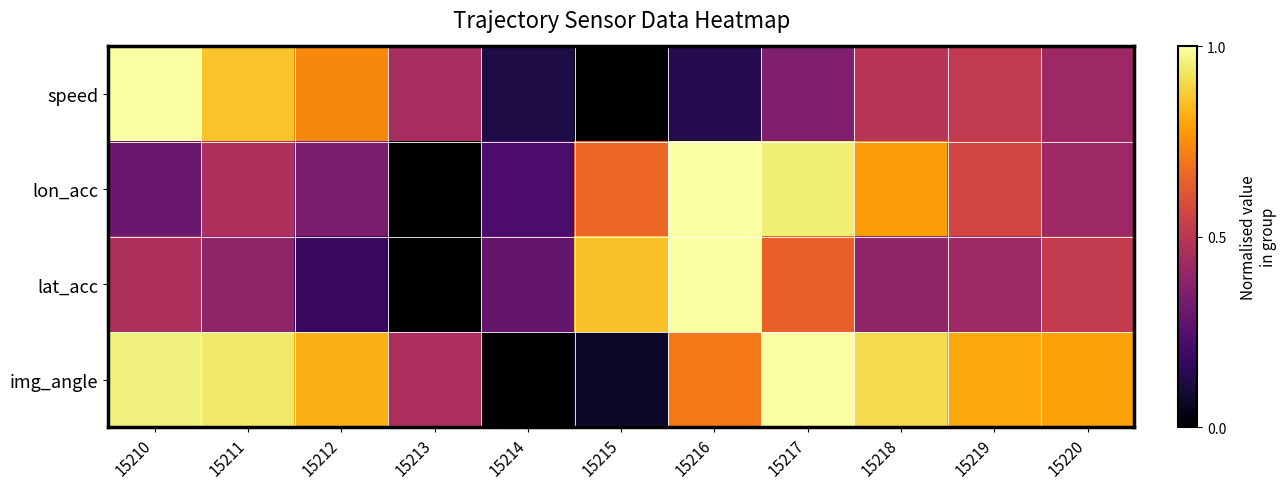

Which label corresponds to the largest value in the chart?

15210